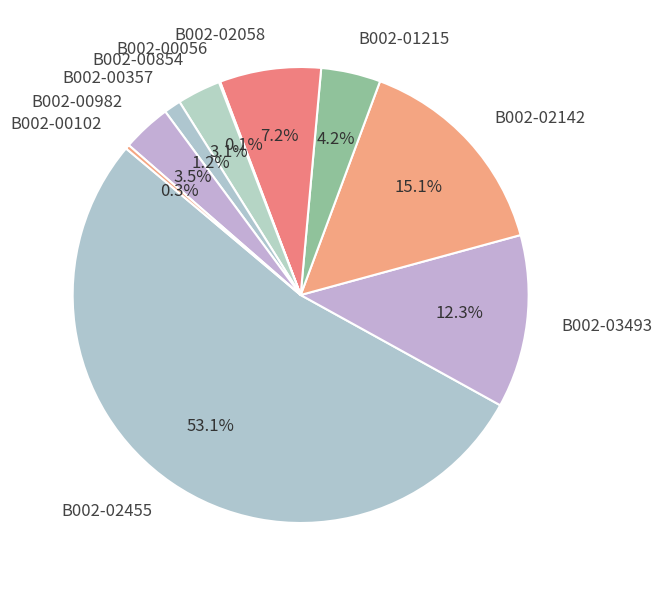

To the nearest percent, what portion does B002-00854 represent?

3%